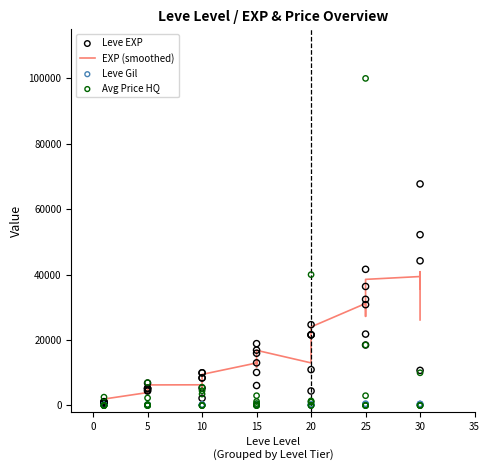

Which series reaches the maximum Y coordinate?

Avg Price HQ